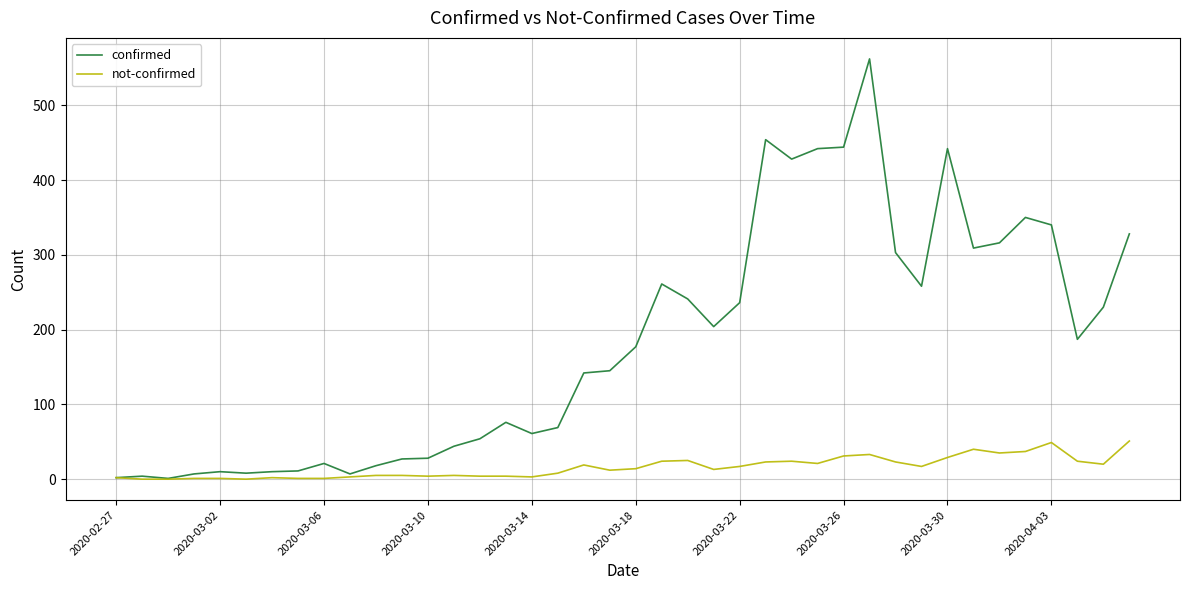

What is the difference between the second highest and minimum values in the not-confirmed series?

49